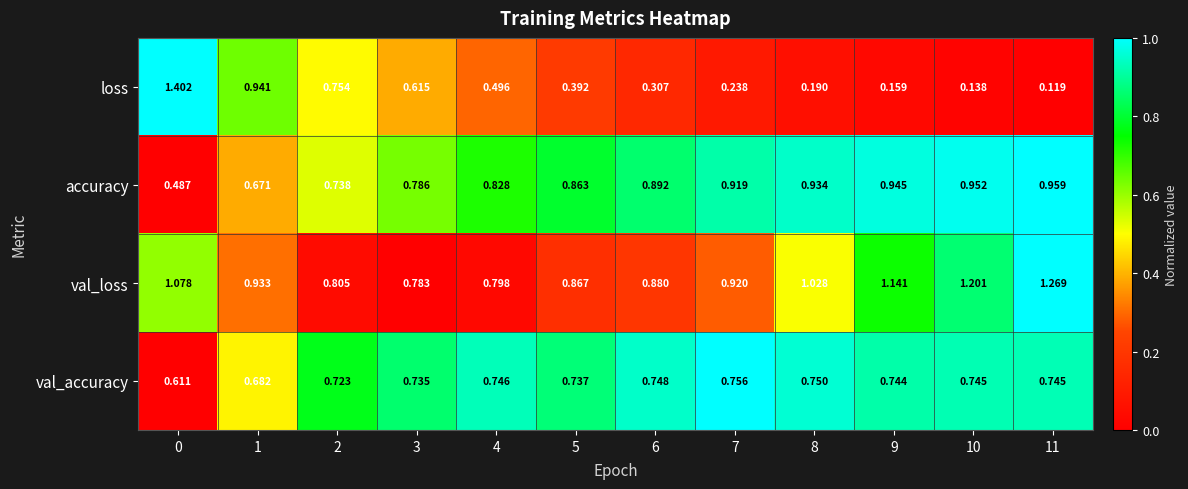

Which series has the widest spread of values?

loss